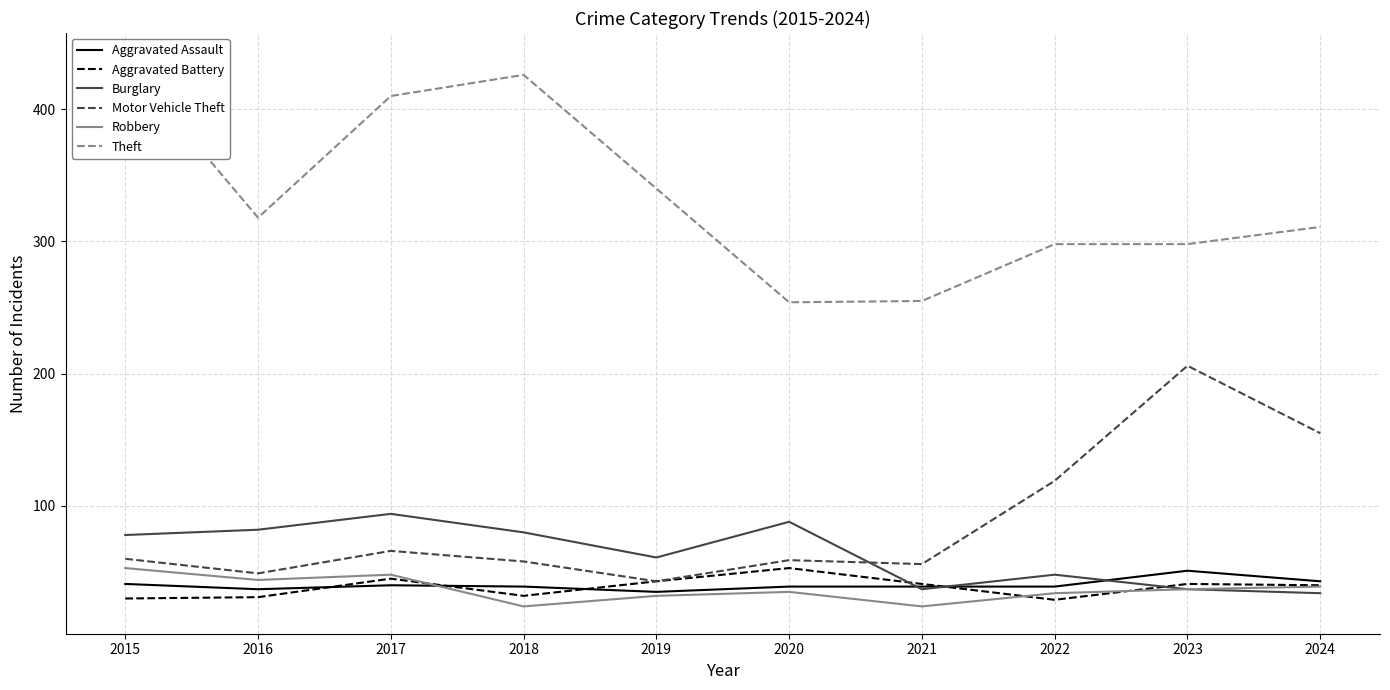

True or false: Burglary and Robbery intersect in this chart.

False